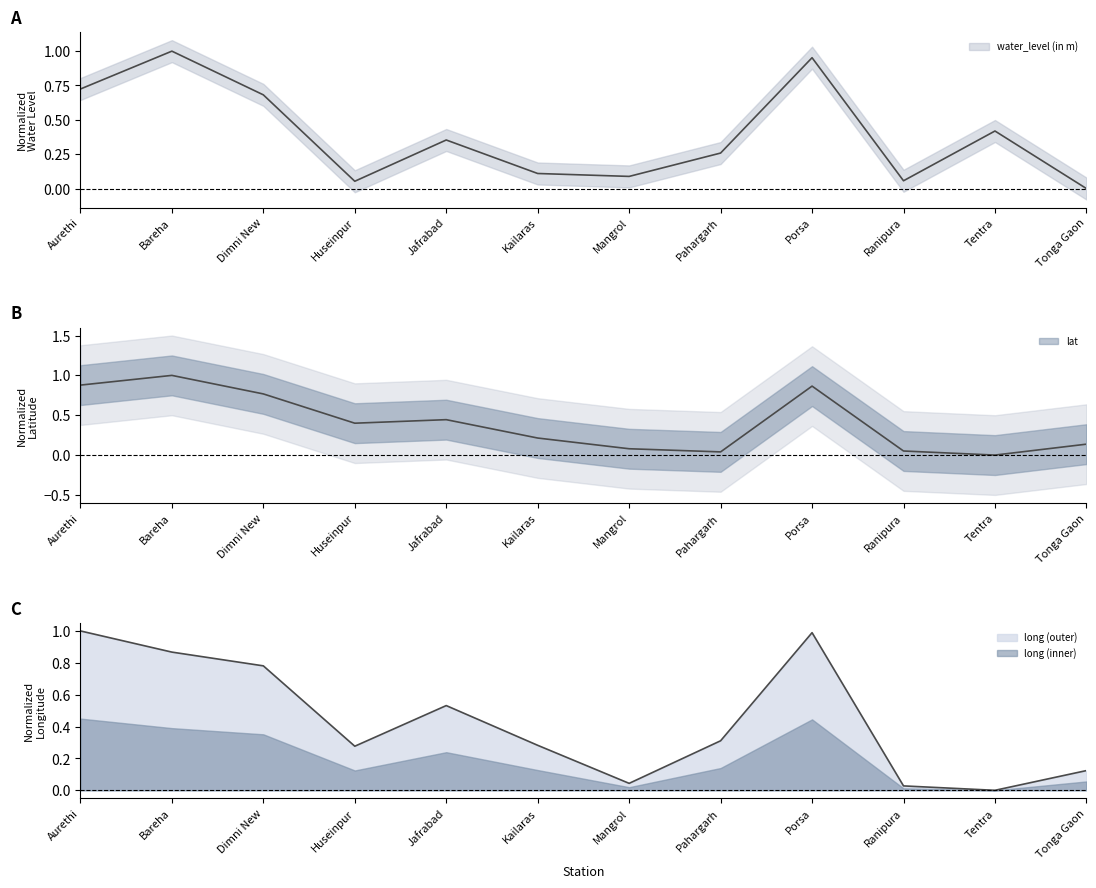

Reading left to right, what are all the values shown in this chart?

water_level (in m): Aurethi=0.7	Bareha=1.0	Dimni New=0.7	Huseinpur=0.1	Jafrabad=0.4	Kailaras=0.1	Mangrol=0.1	Pahargarh=0.3	Porsa=1.0	Ranipura=0.1	Tentra=0.4	Tonga Gaon=0.0
lat: Aurethi=0.9	Bareha=1.0	Dimni New=0.8	Huseinpur=0.4	Jafrabad=0.4	Kailaras=0.2	Mangrol=0.1	Pahargarh=0.0	Porsa=0.9	Ranipura=0.1	Tentra=0.0	Tonga Gaon=0.1
long: Aurethi=1.0	Bareha=0.9	Dimni New=0.8	Huseinpur=0.3	Jafrabad=0.5	Kailaras=0.3	Mangrol=0.0	Pahargarh=0.3	Porsa=1.0	Ranipura=0.0	Tentra=0.0	Tonga Gaon=0.1